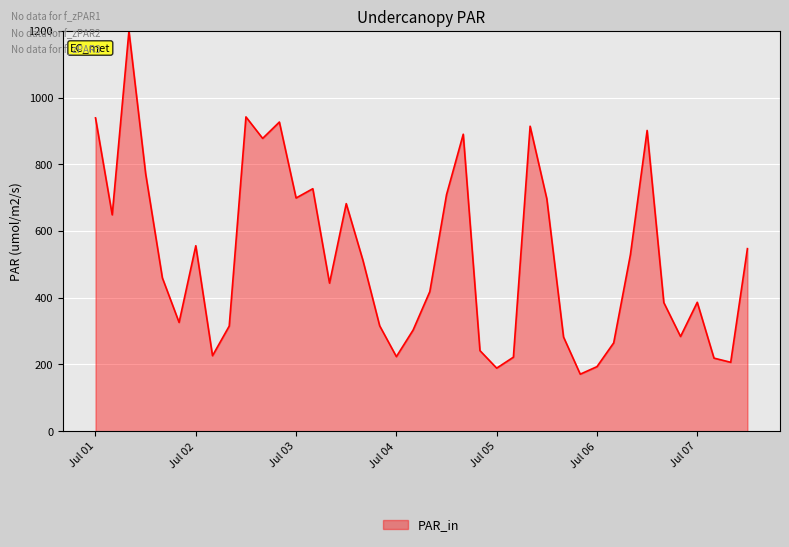

What is the minimum value shown in the chart?

171.0